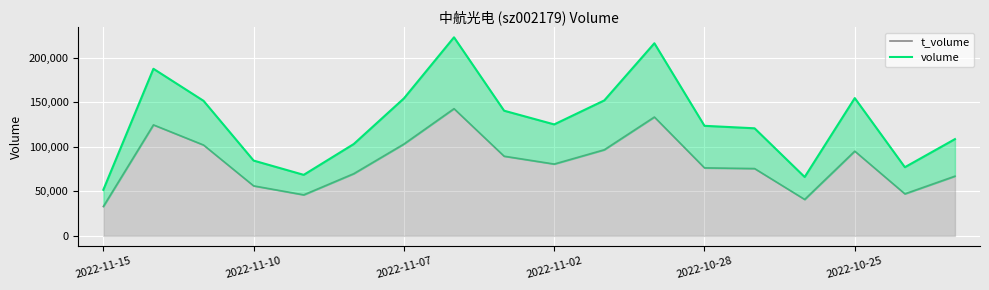

Count the number of data series in this chart.

2